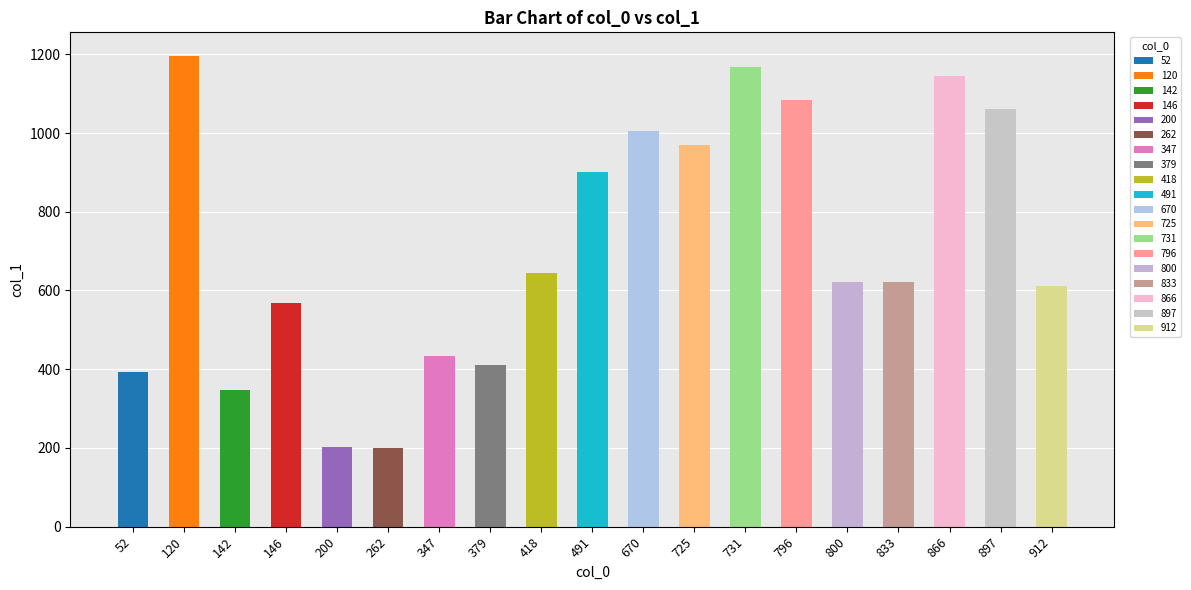

The value at 491 is 900. True or false?

True